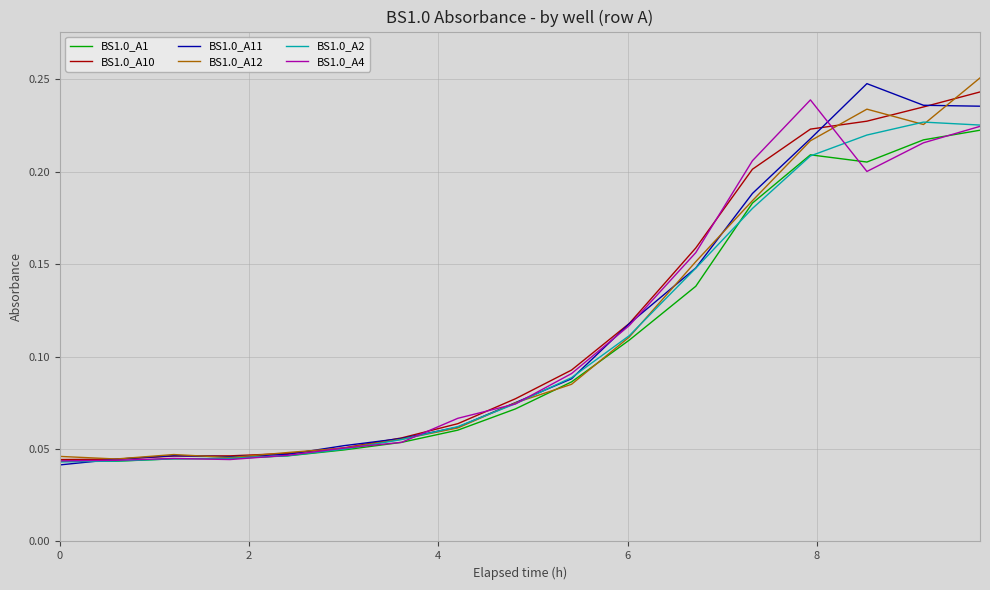

What is the difference between the second highest and second lowest values in the BS1.0_A4 series?

0.2